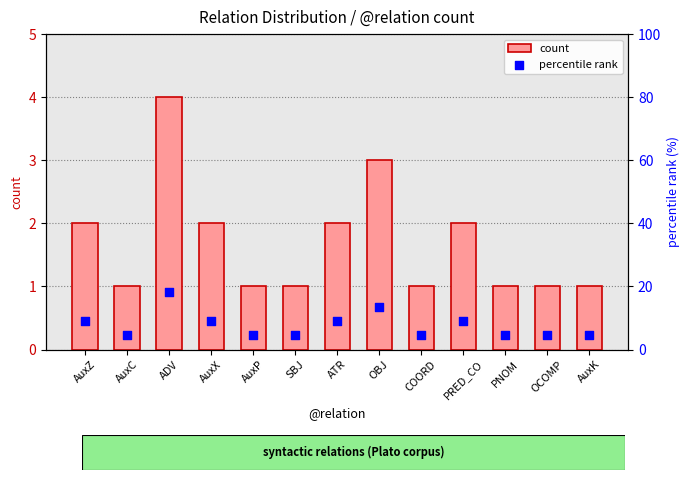

Which series reaches the maximum Y coordinate?

percentile rank